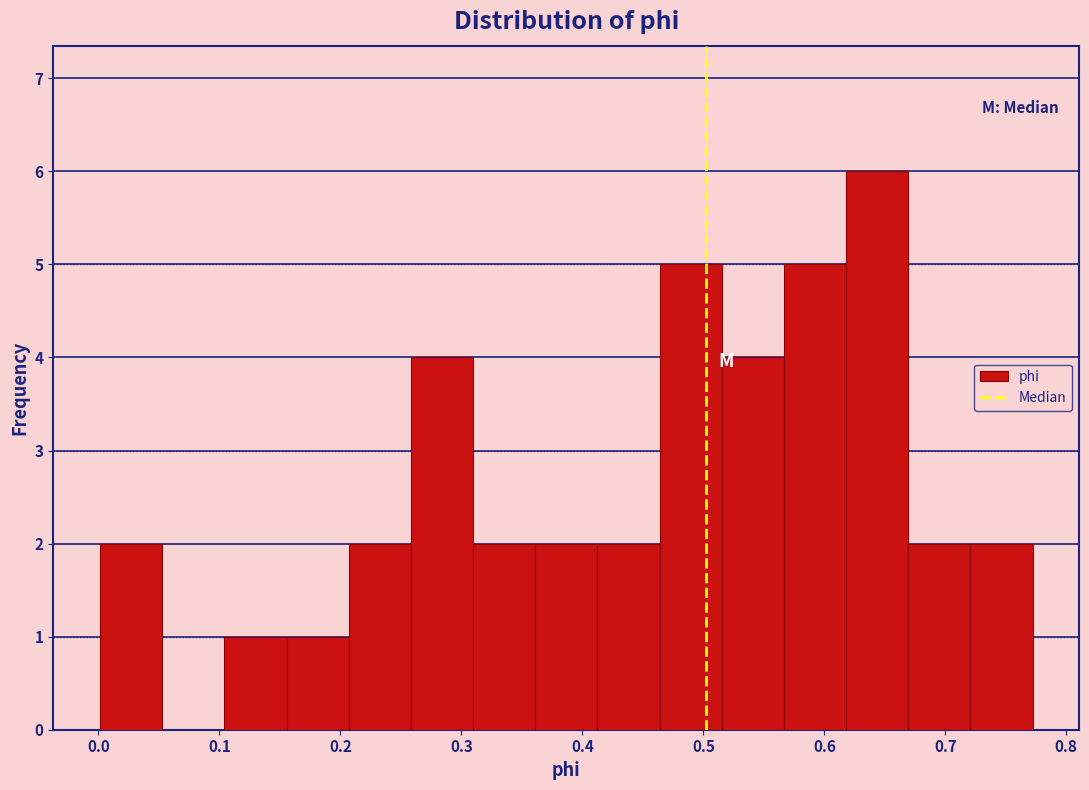

Which range on the x-axis has the tallest bar?

0.62 to 0.67